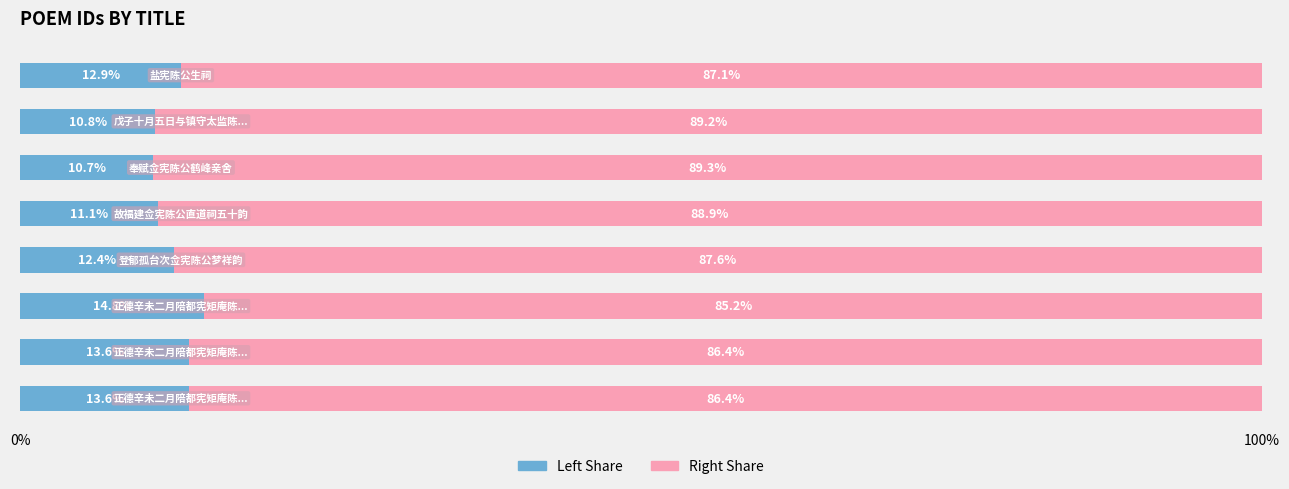

How many distinct data groups are displayed?

2